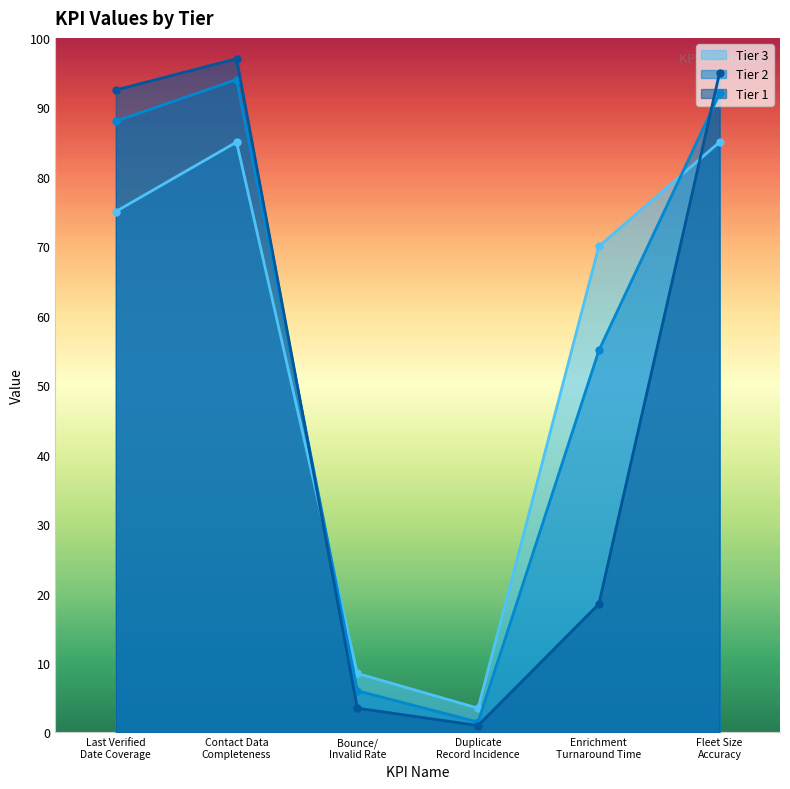

What is the difference between the maximum and second lowest values in the tier_3_value series?

76.5